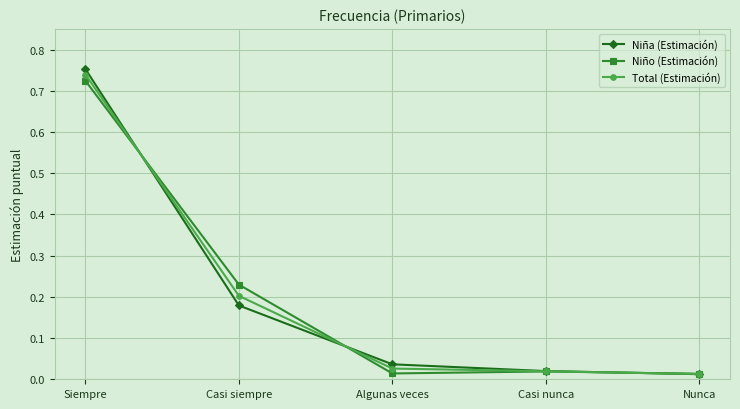

At which label is Niña (Estimación) closest to 0?

Nunca